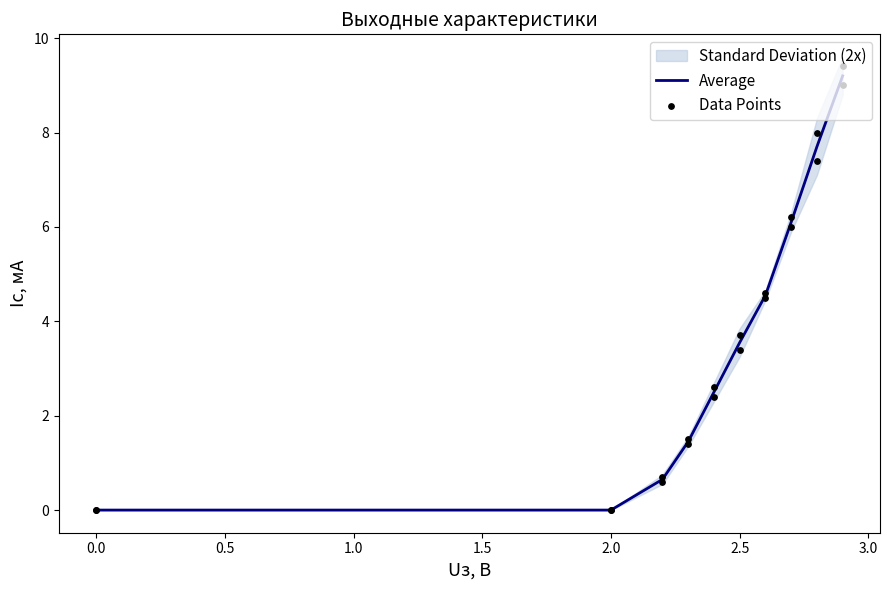

What are all the series names shown in the legend?

Average, Data Points